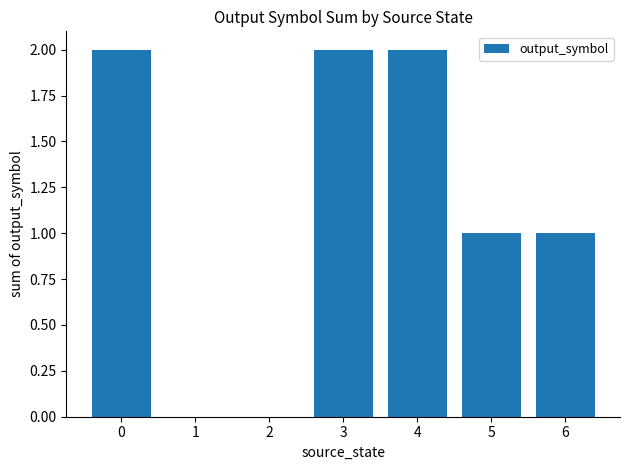

Count the number of categories in the chart.

7